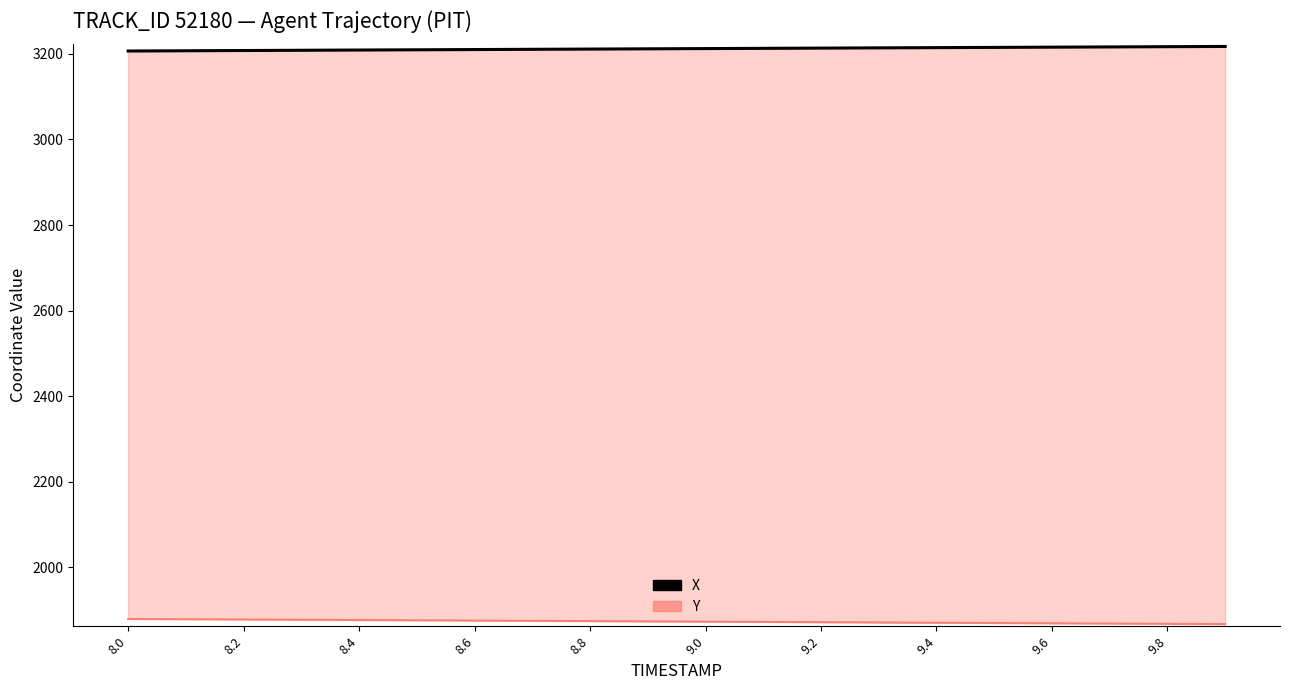

True or false: X and Y cross at least once.

False